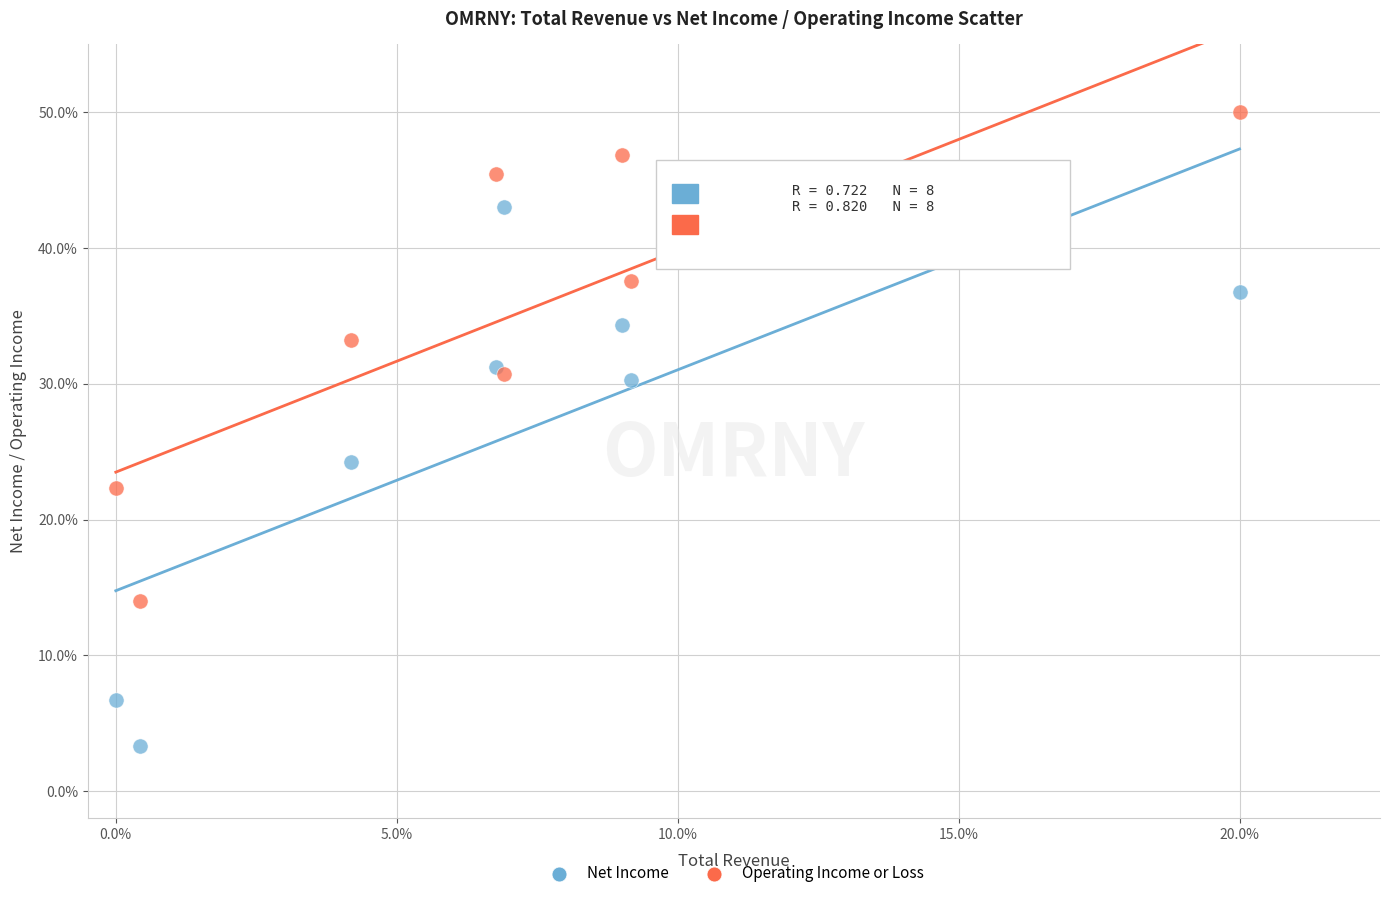

What are all the series names shown in the legend?

Net Income, Operating Income or Loss